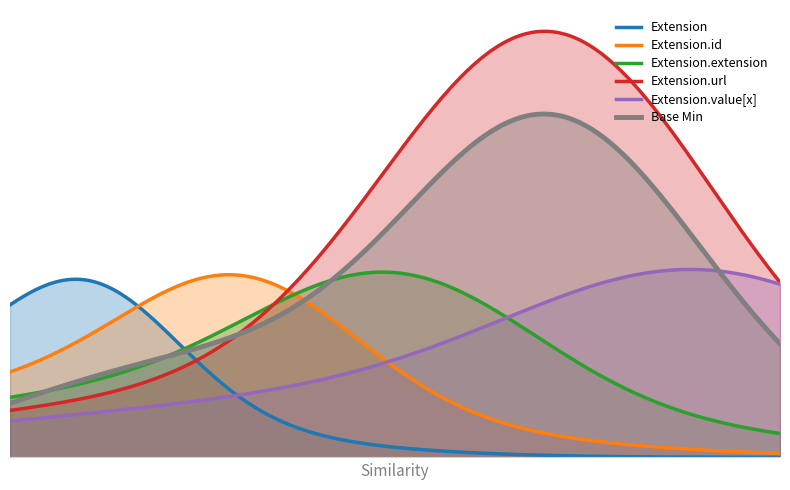

What are all the series names shown in the legend?

Extension, Extension.id, Extension.extension, Extension.url, Extension.value[x], Base Min